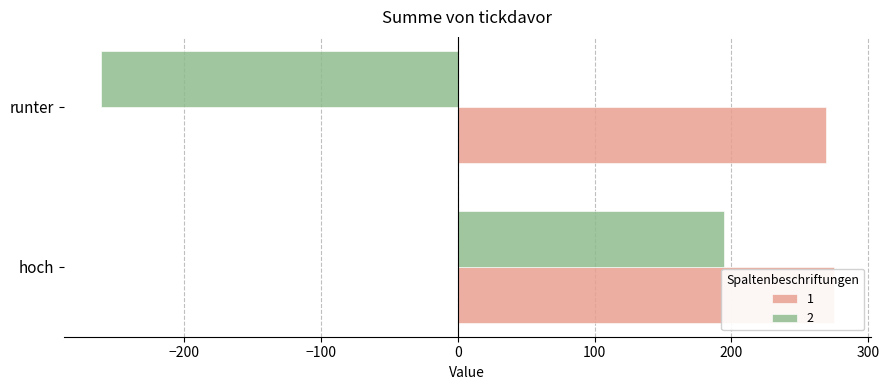

List the labels in order of 2 value, largest first.

hoch, runter